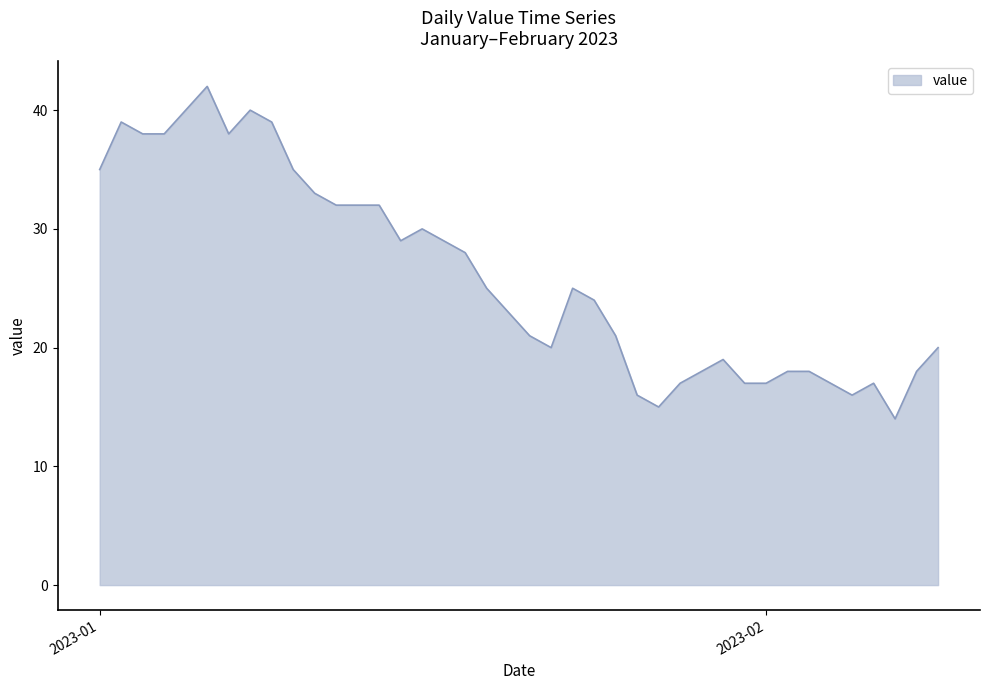

What is the difference between the maximum and minimum values?

28